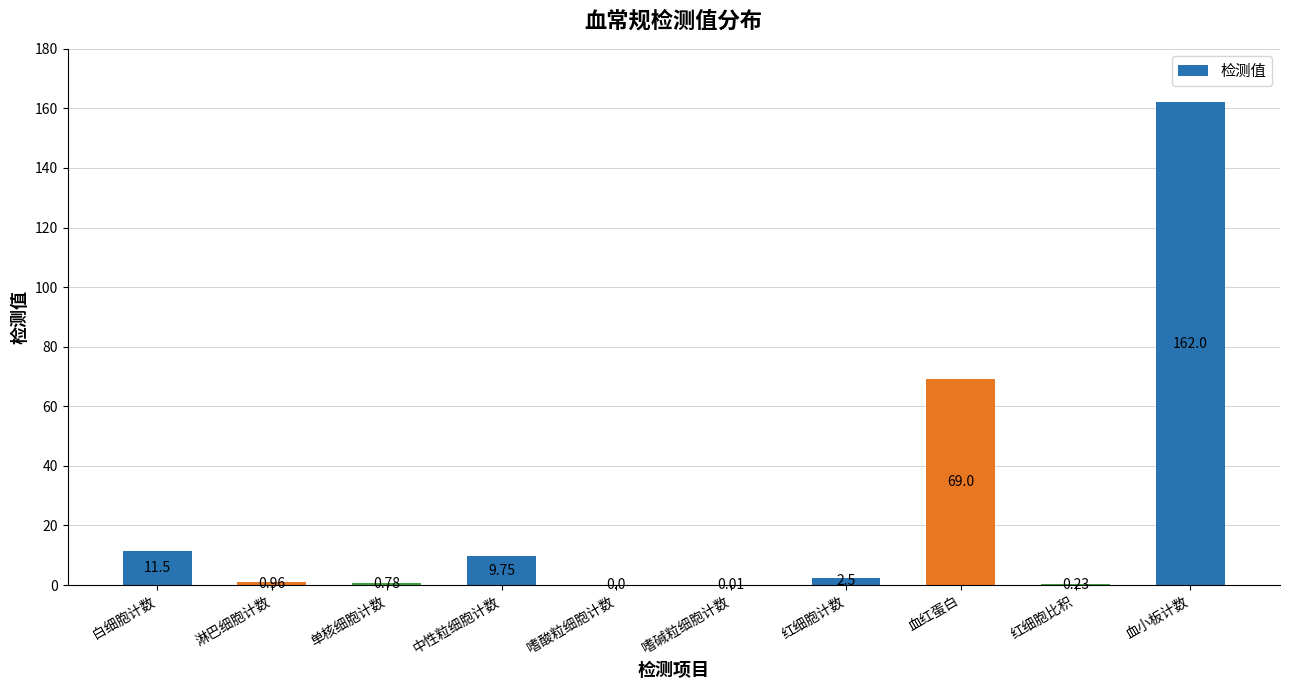

The chart shows a value of 69.6 at 嗜酸粒细胞计数. True or false?

False